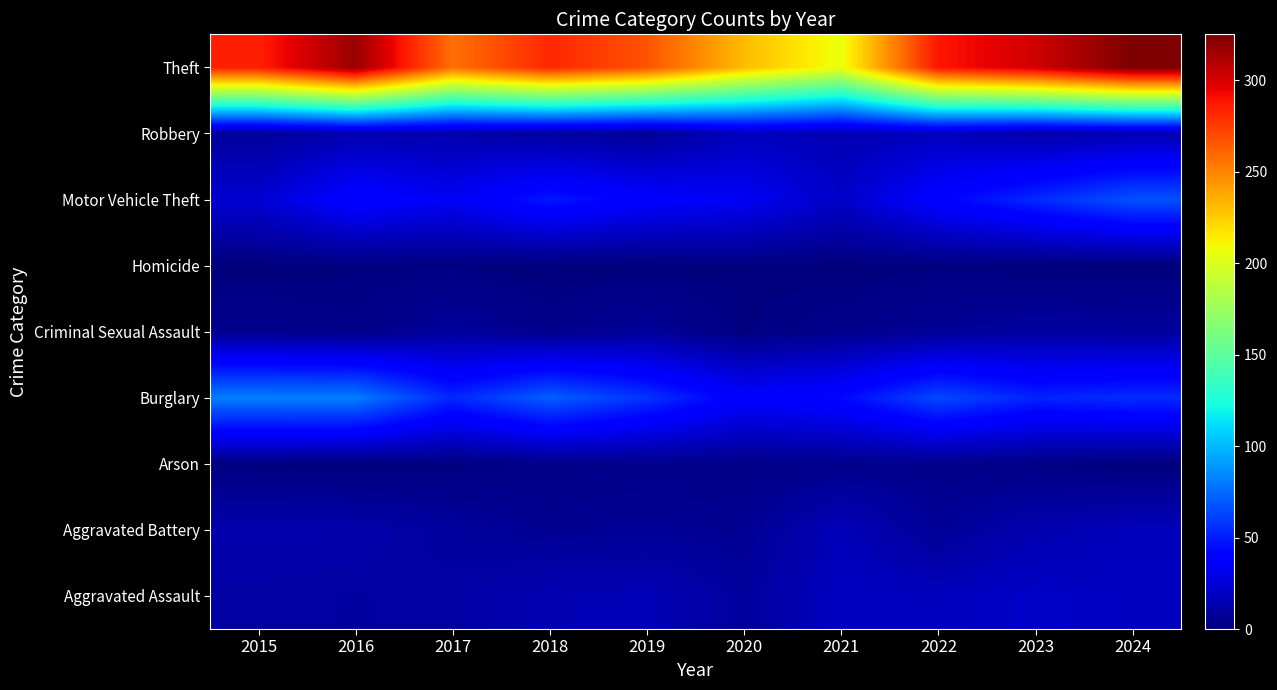

How many categories are shown in the chart?

10